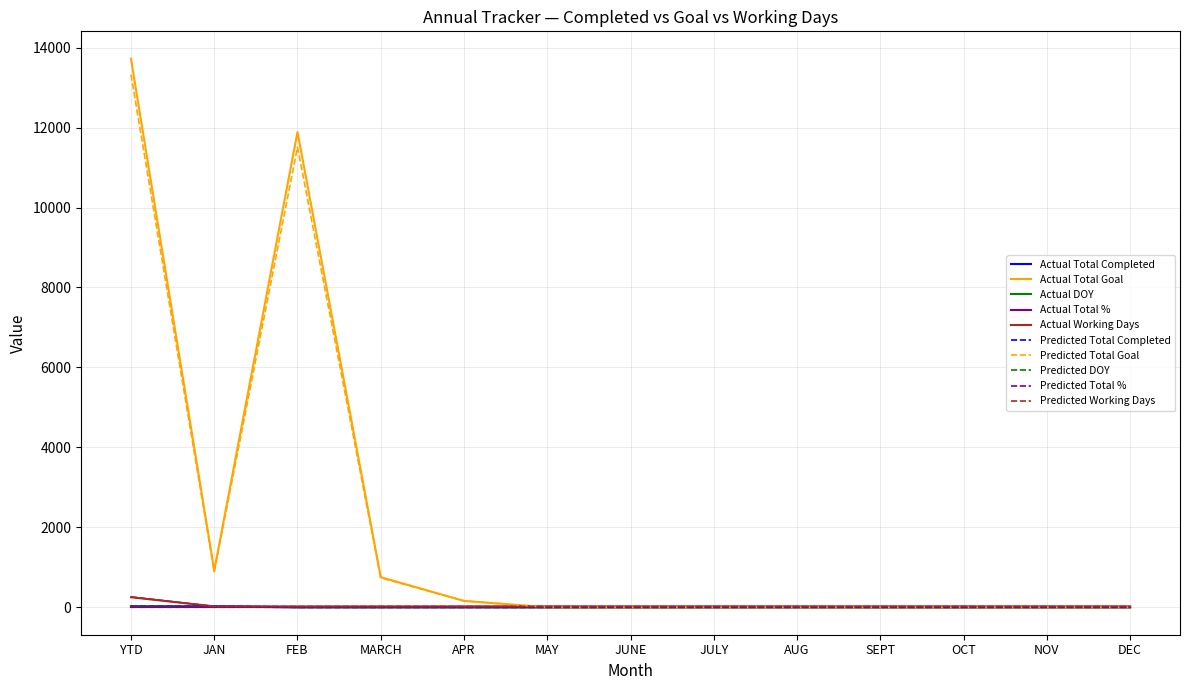

At which category is the sum across all series the highest?

YTD